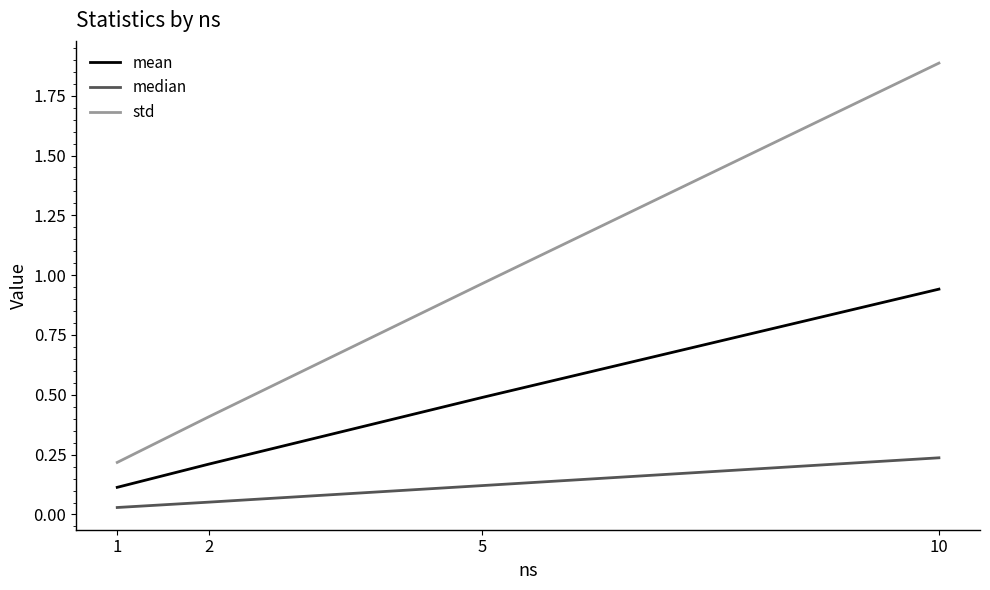

Is the value of median at 5 greater than the value of std at 2?

No